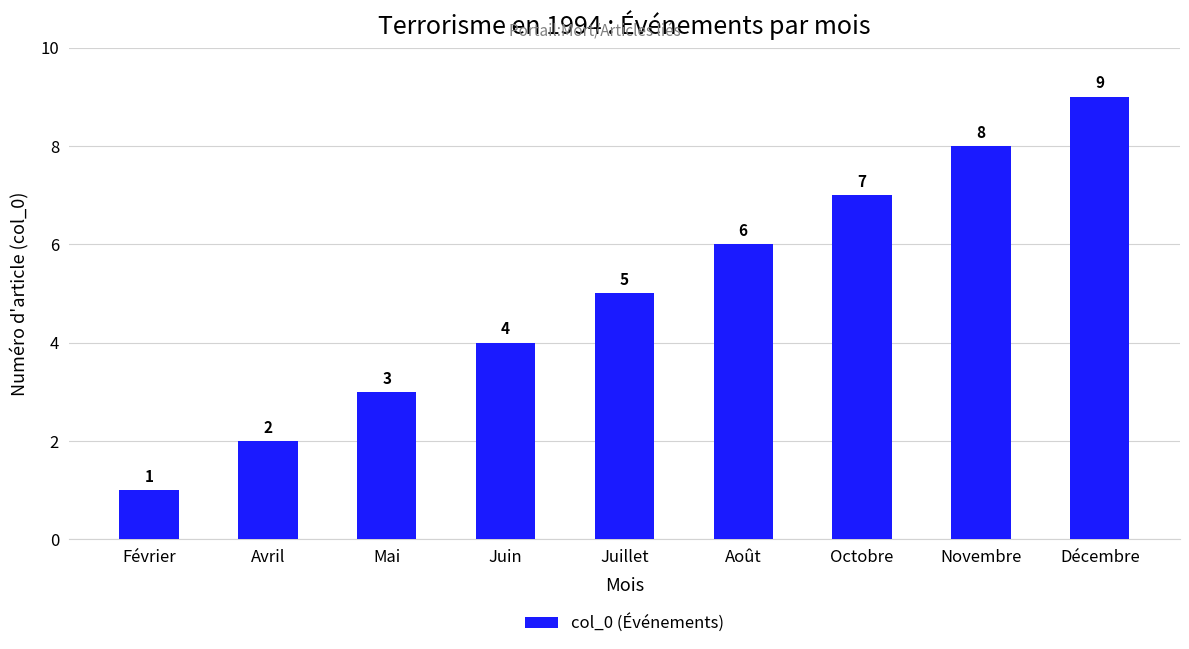

Rank the categories by value from highest to lowest.

Décembre, Novembre, Octobre, Août, Juillet, Juin, Mai, Avril, Février